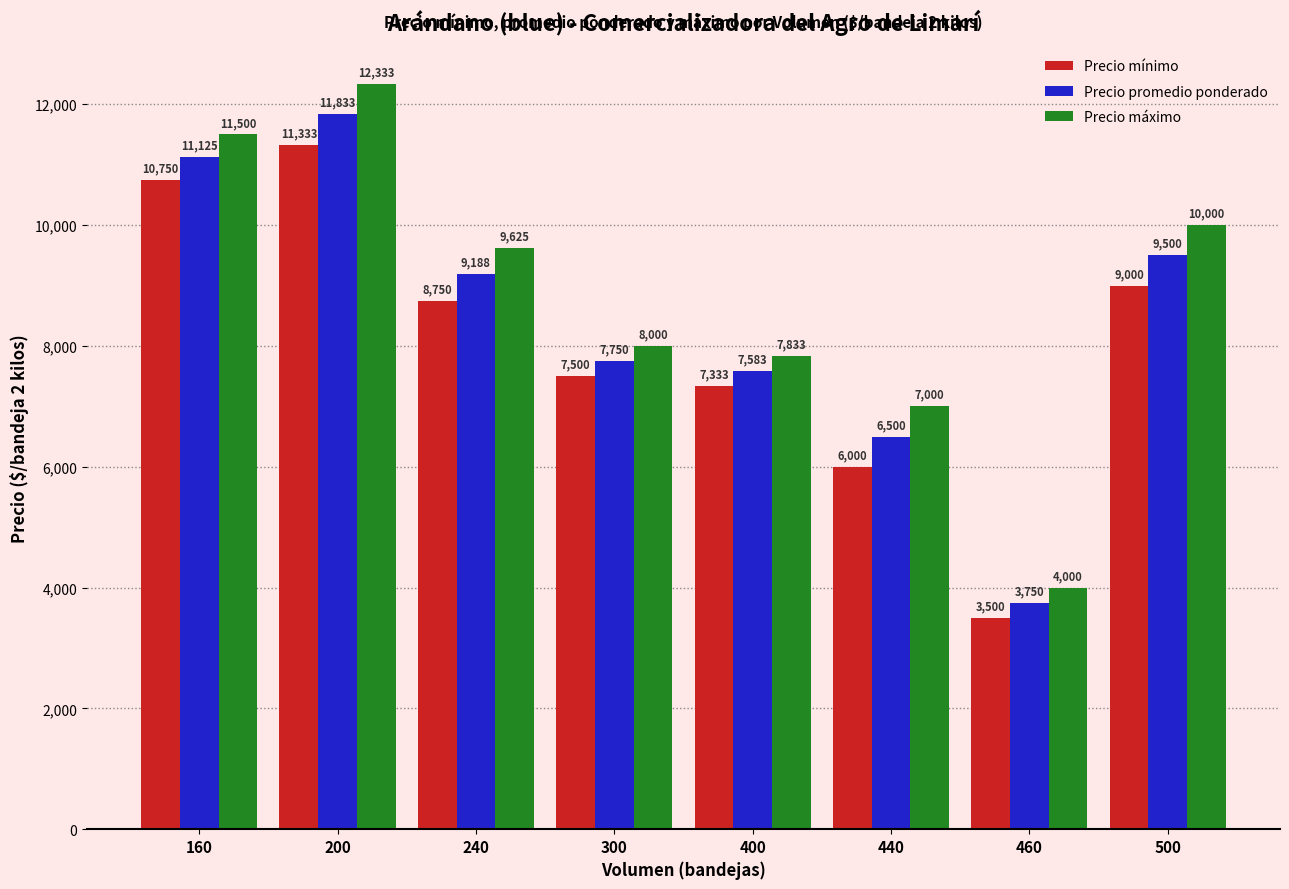

How many values in the Precio mínimo series are below 8750?

4